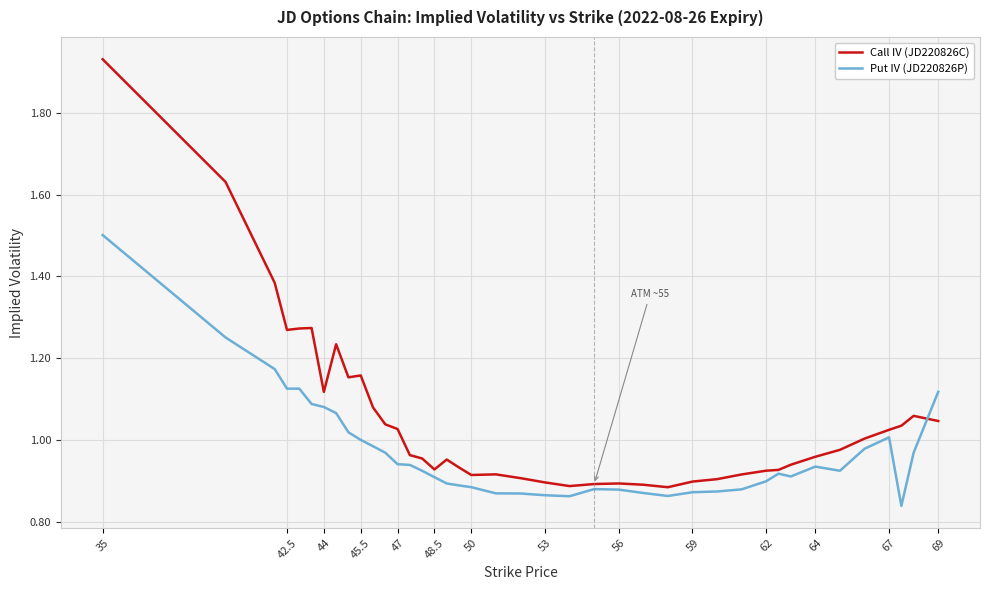

Which series has the widest spread of values?

Call IV (JD220826C)